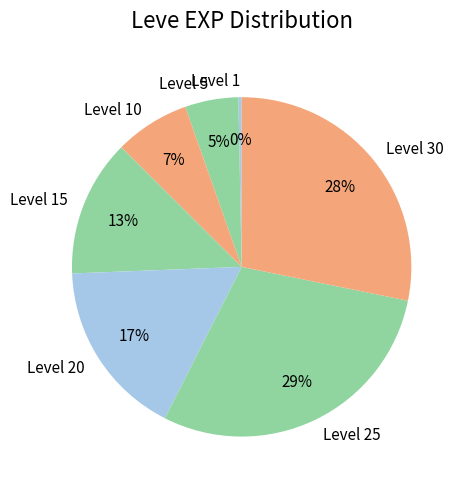

To the nearest percent, what percentage of the pie is Level 25?

29%